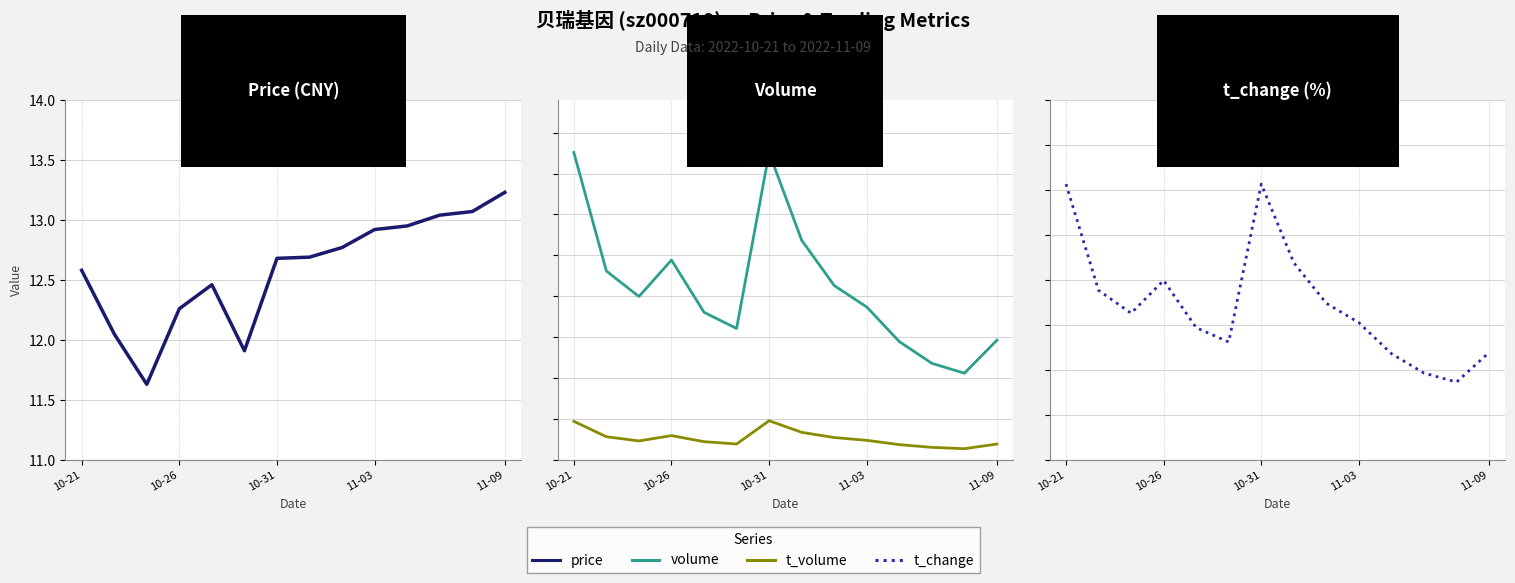

What is the sum of all t_change values?

48.2